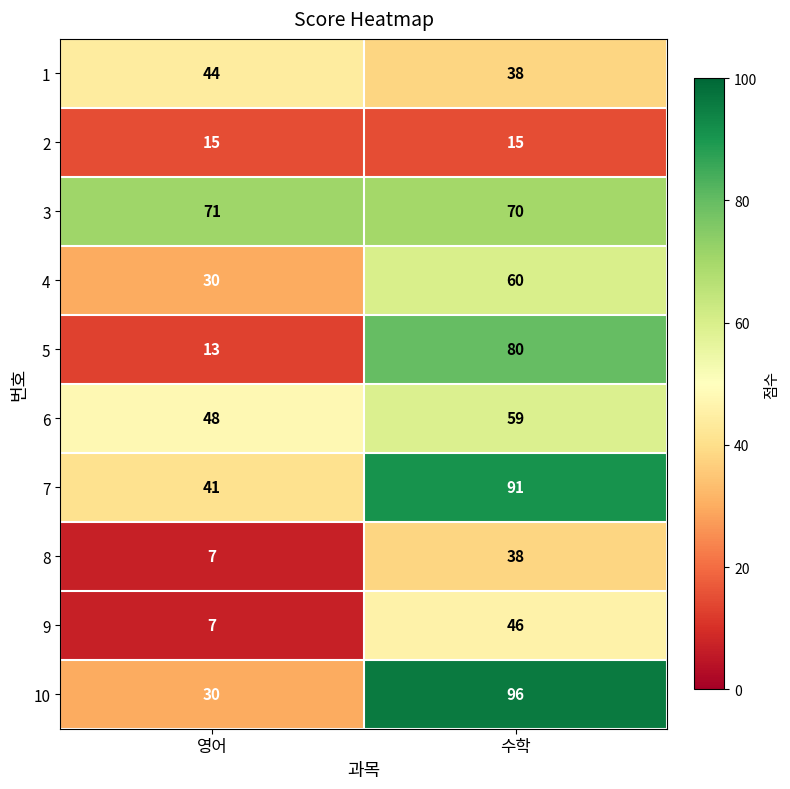

Rank the series by their maximum value, from highest to lowest.

10, 7, 5, 3, 4, 6, 9, 1, 8, 2